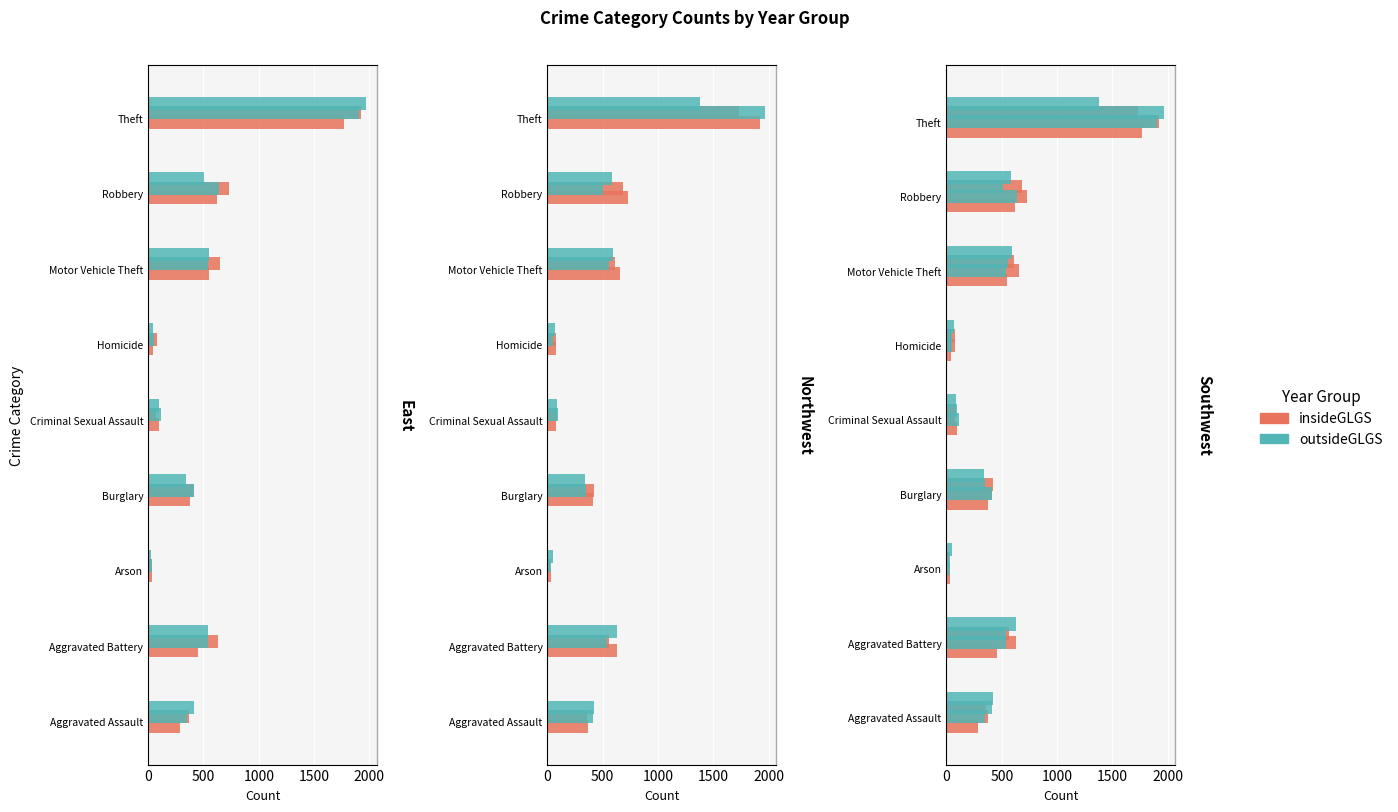

What is the value of the insideGLGS bar at the 5th from the left?

96